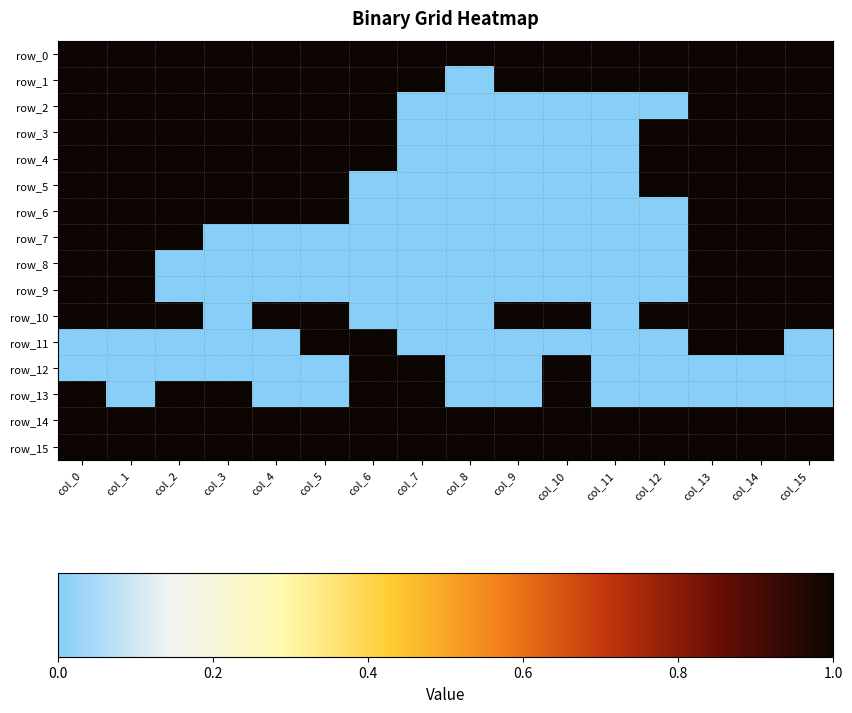

Is the value of row_2 at col_8 greater than the value of row_11 at col_14?

No